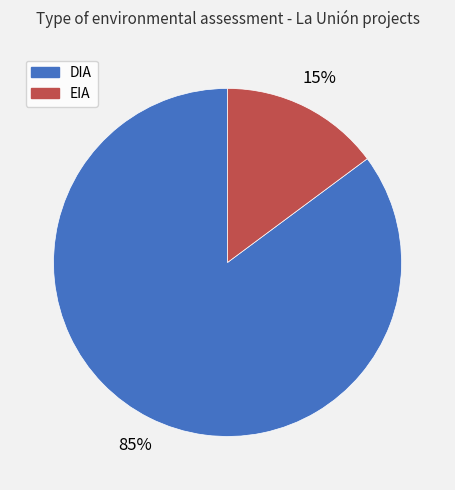

Is it true that EIA is 15% of the pie?

True